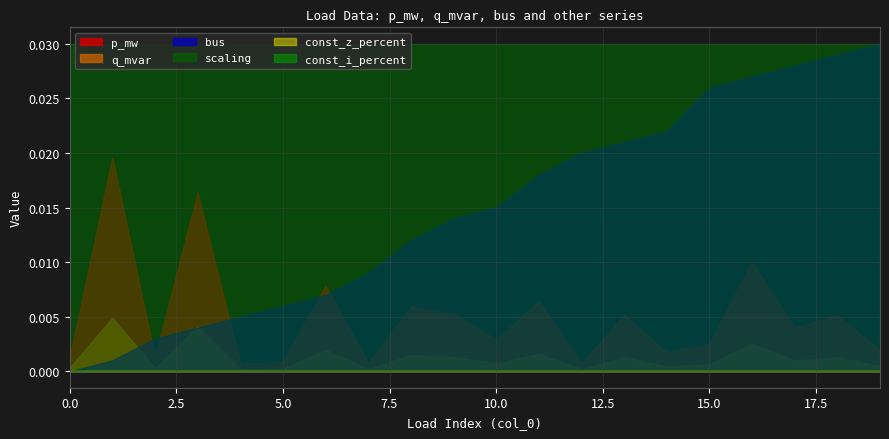

True or false: scaling and bus cross at least once.

False